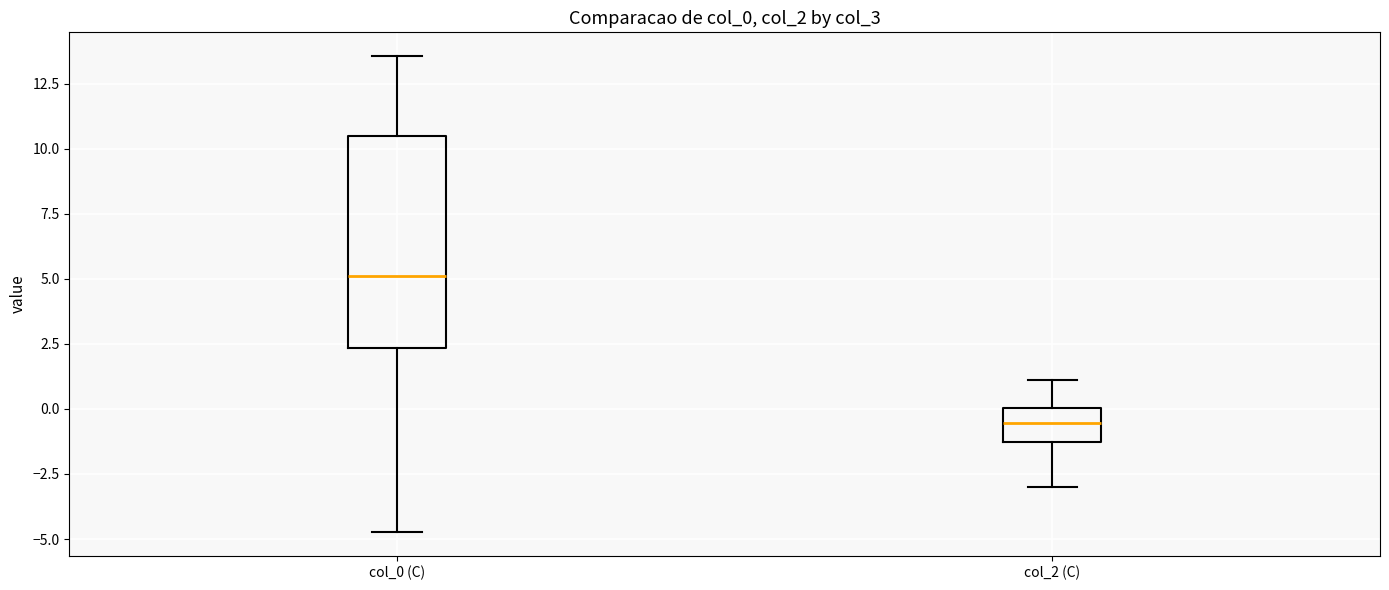

Reading left to right, transcribe this box plot: for each box, give where its median line is, the range the box spans, and where its two whiskers end, as read against the y-axis. The values are not printed on the chart, so give them approximately, as read against the axis.

col_0 (C): median 5.0, box 2.5 to 10.5, whiskers -4.5 to 13.5
col_2 (C): median -0.5, box -1.5 to 0.0, whiskers -3.0 to 1.0